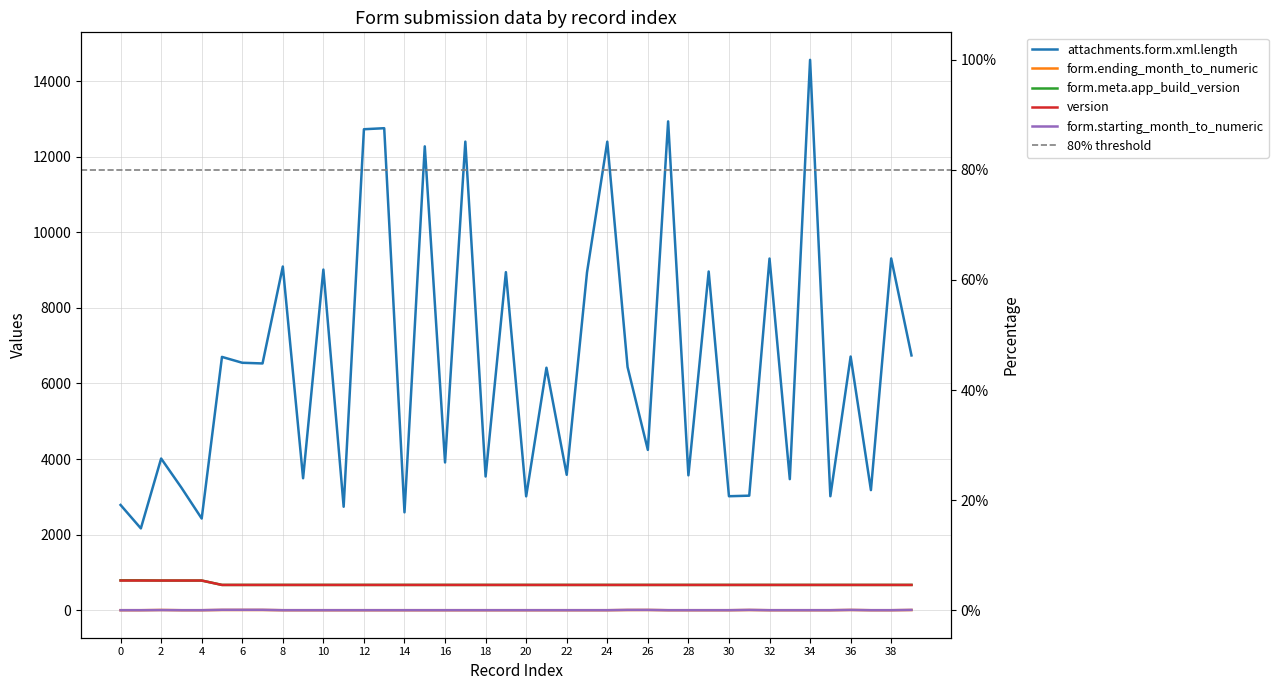

Which series changed the most between 7 and 15?

attachments.form.xml.length